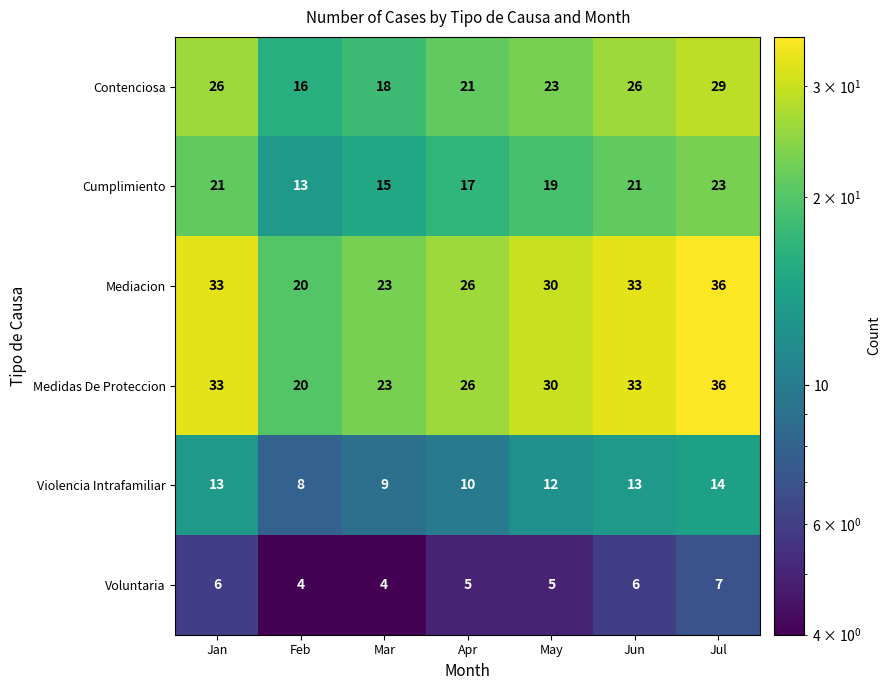

Is it true that Medidas De Proteccion equals 30 at May?

True